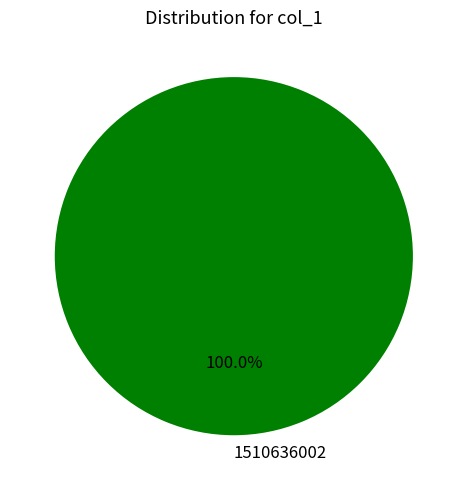

What is the majority slice?

1510636002